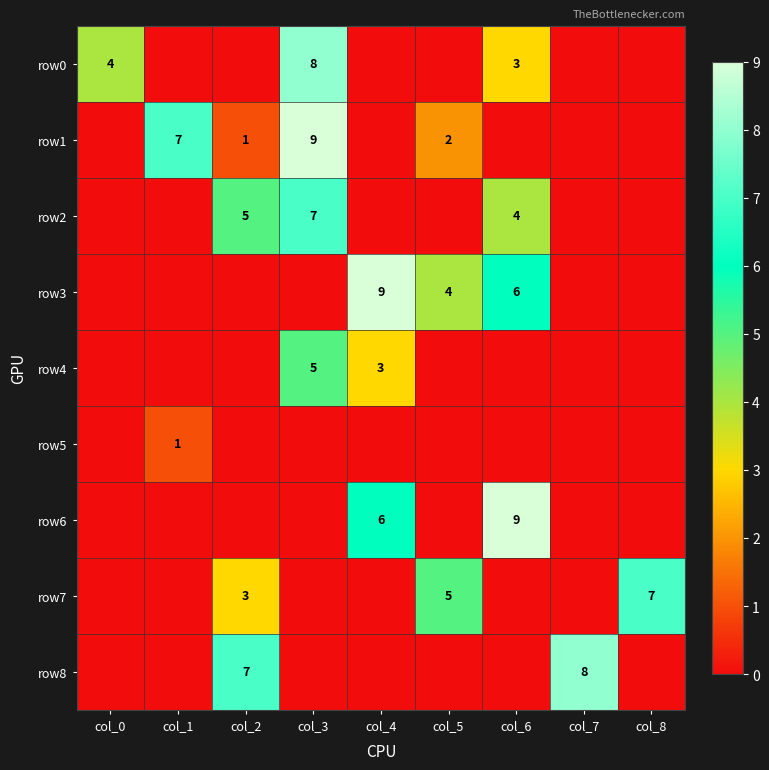

At which category is the sum across all series the highest?

col_3